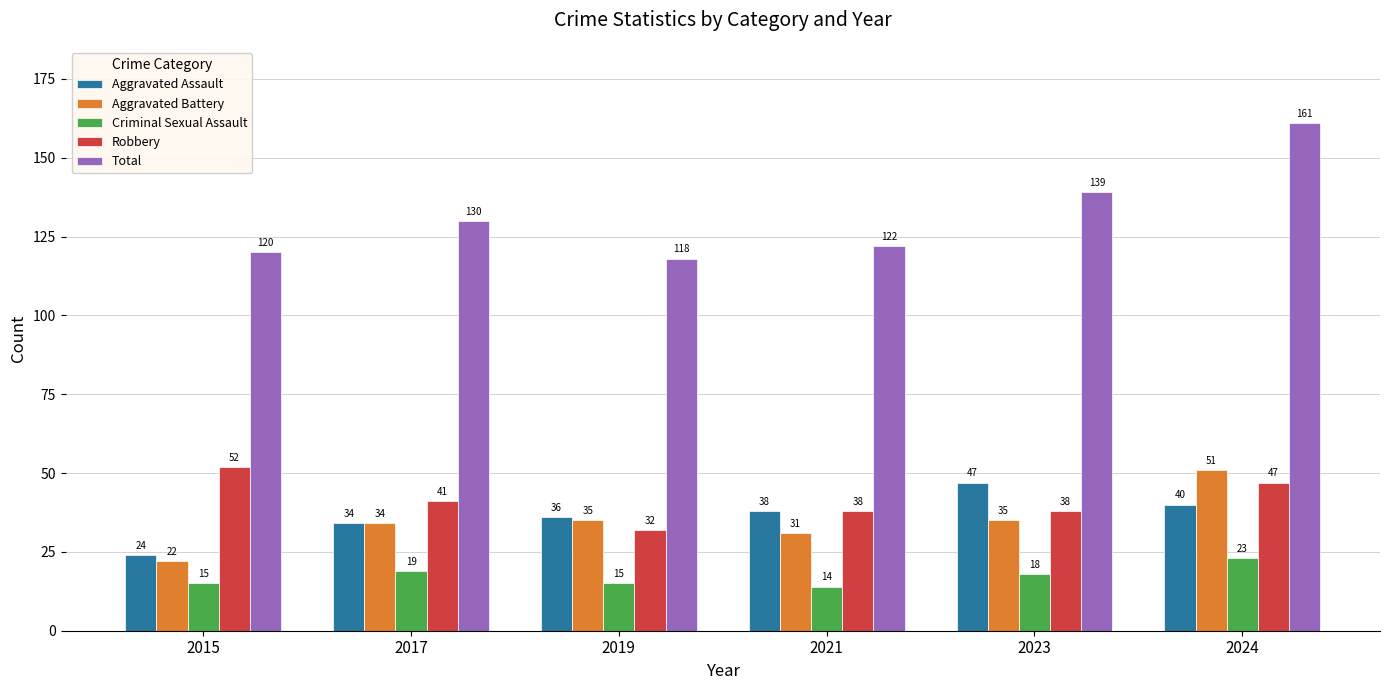

At which label is Criminal Sexual Assault closest to 18?

2023